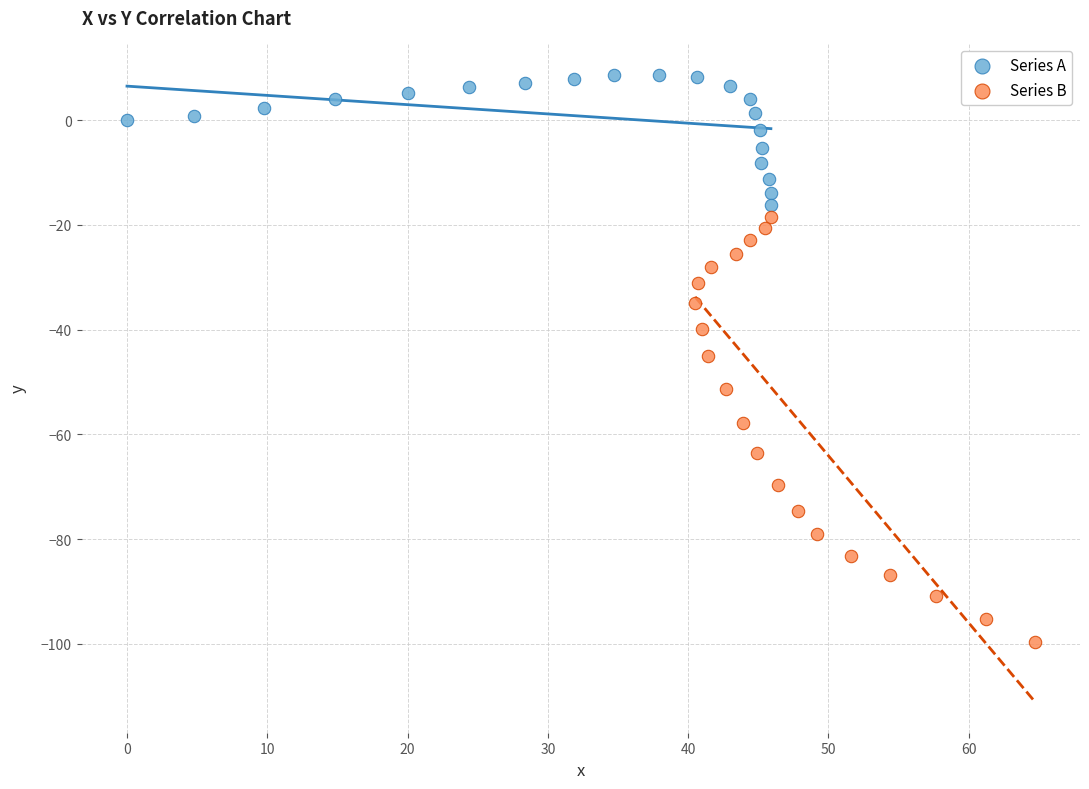

What are all the series names shown in the legend?

Series A, Series B